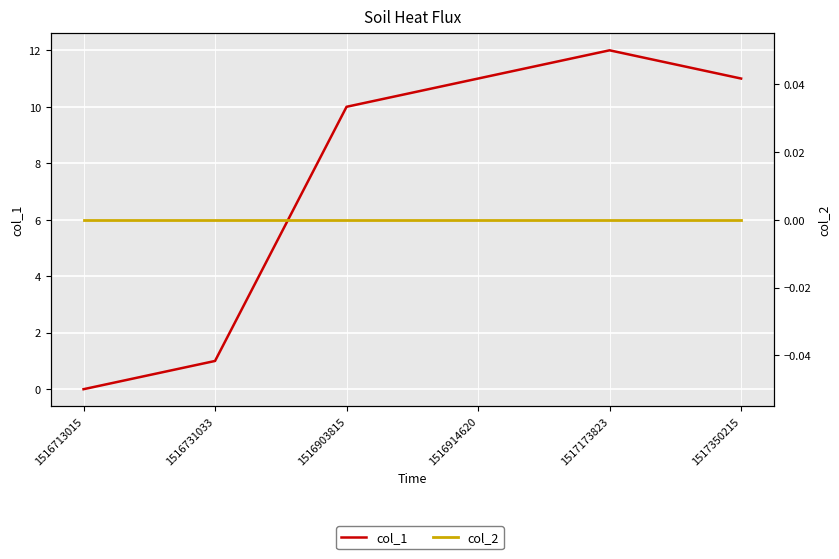

True or false: col_2 and col_1 intersect in this chart.

False